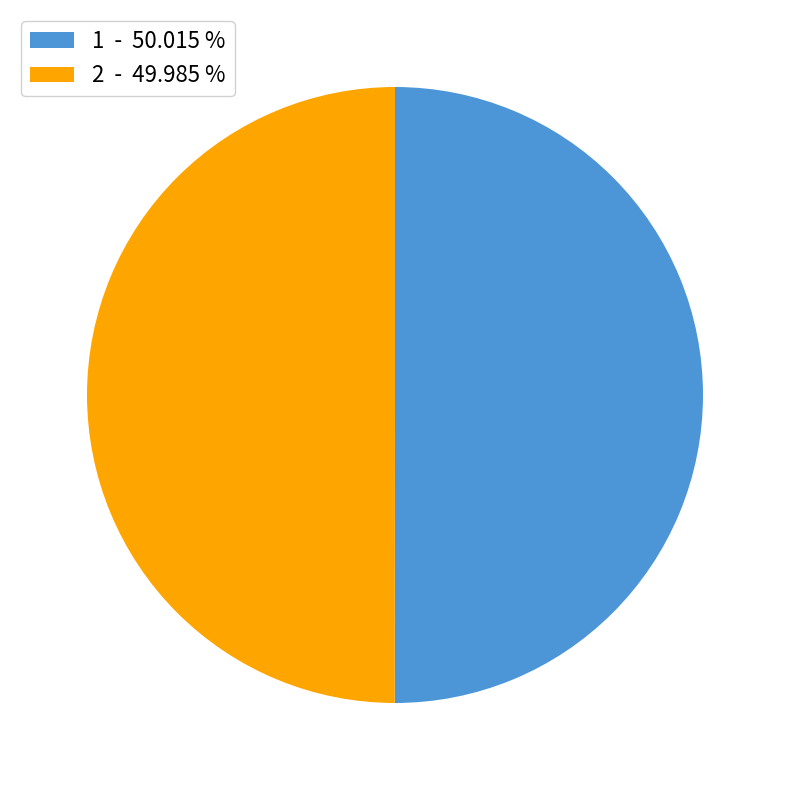

Is the sum of 2 - 49.985 % and 1 - 50.015 % greater than half?

Yes